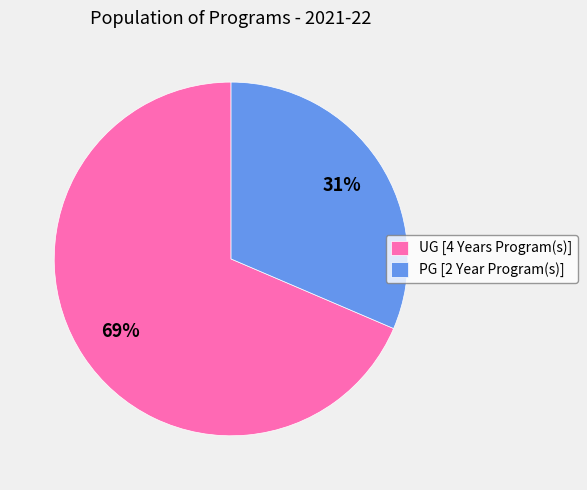

What percentage is the UG [4 Years Program(s)] slice, to the nearest percent?

69%